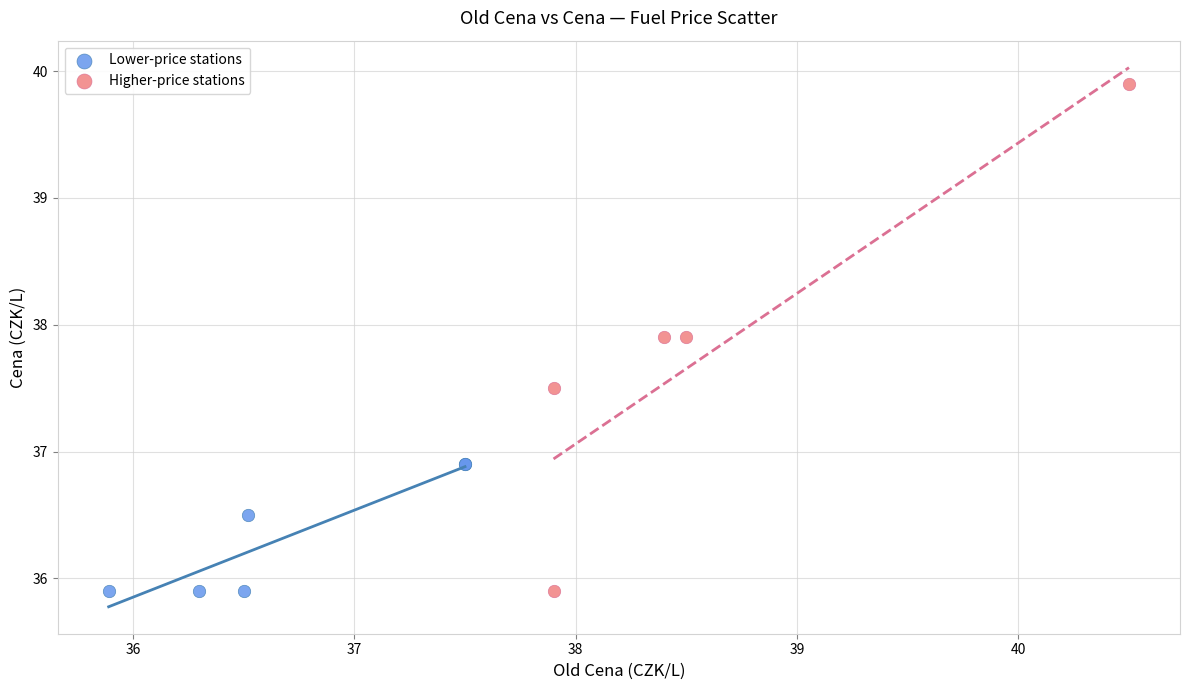

Which series has the largest Y range (max minus min)?

Higher-price stations